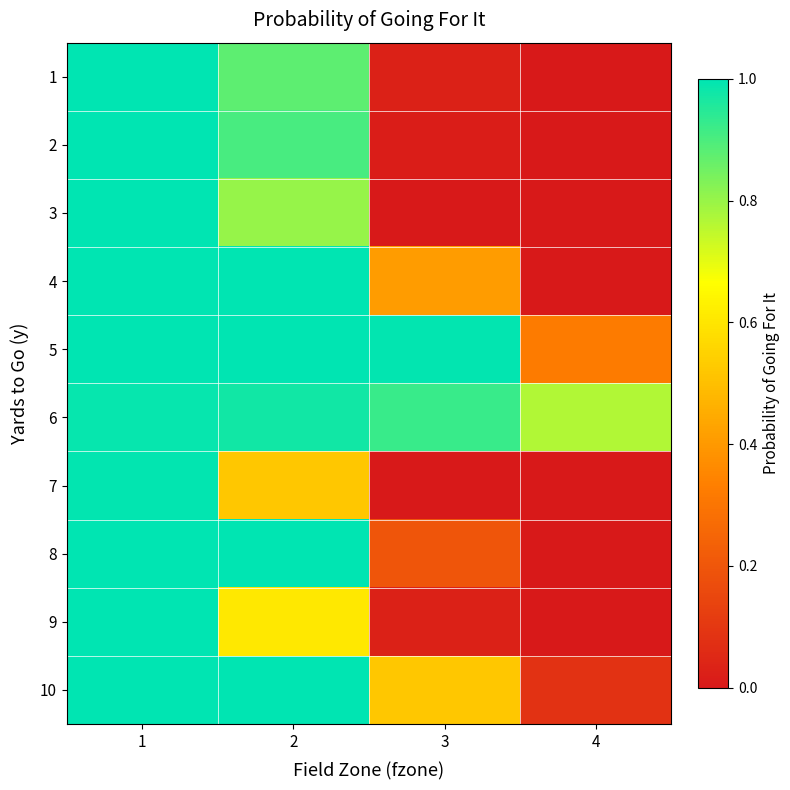

Reading left to right, transcribe all the data shown in this chart.

1: 1=1.0	2=0.9	3=0.0	4=0.0
2: 1=1.0	2=0.9	3=0.0	4=0.0
3: 1=1.0	2=0.8	3=0.0	4=0.0
4: 1=1.0	2=1.0	3=0.4	4=0.0
5: 1=1.0	2=1.0	3=1.0	4=0.3
6: 1=1.0	2=1.0	3=0.9	4=0.8
7: 1=1.0	2=0.5	3=0.0	4=0.0
8: 1=1.0	2=1.0	3=0.2	4=0.0
9: 1=1.0	2=0.6	3=0.0	4=0.0
10: 1=1.0	2=1.0	3=0.5	4=0.1